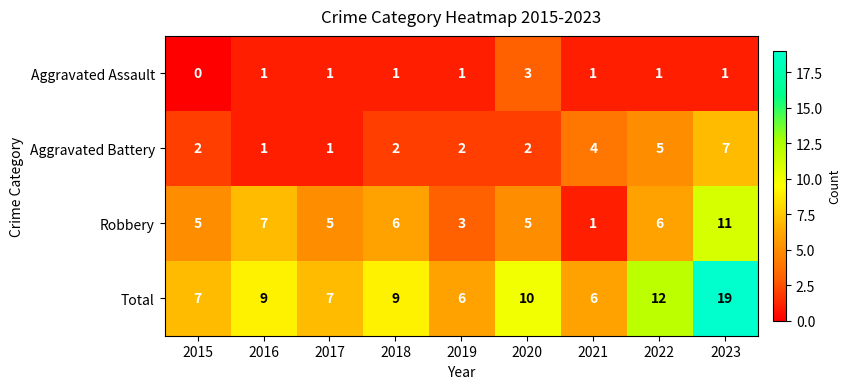

How many data points in Aggravated Assault are less than 1?

1